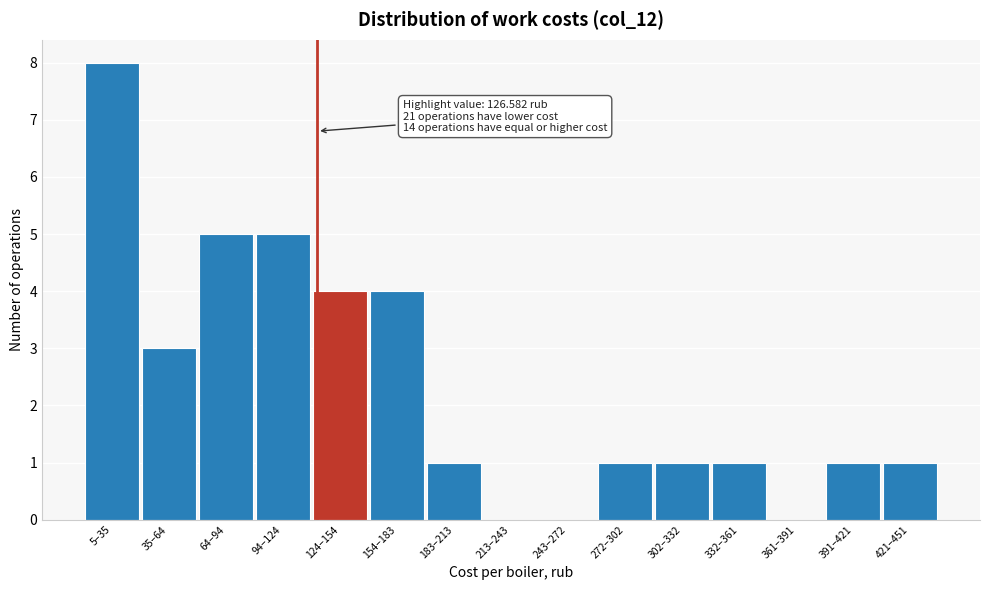

Reading left to right, list all the values displayed in this chart.

5–35=8	35–64=3	64–94=5	94–124=5	124–154=4	154–183=4	183–213=1	213–243=0	243–272=0	272–302=1	302–332=1	332–361=1	361–391=0	391–421=1	421–451=1